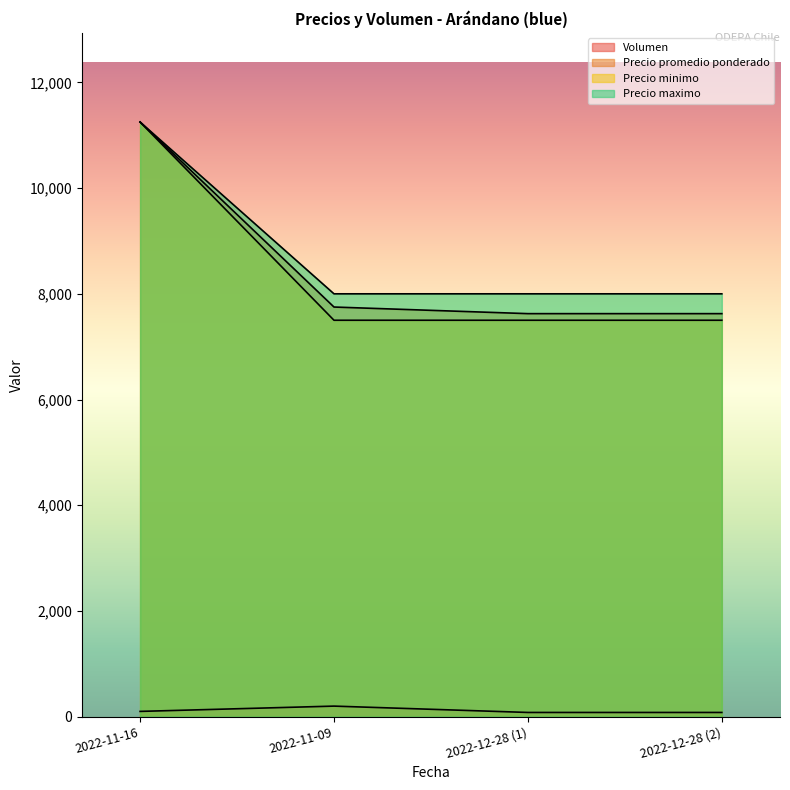

What are all the series names shown in the legend?

Volumen, Precio promedio ponderado, Precio minimo, Precio maximo